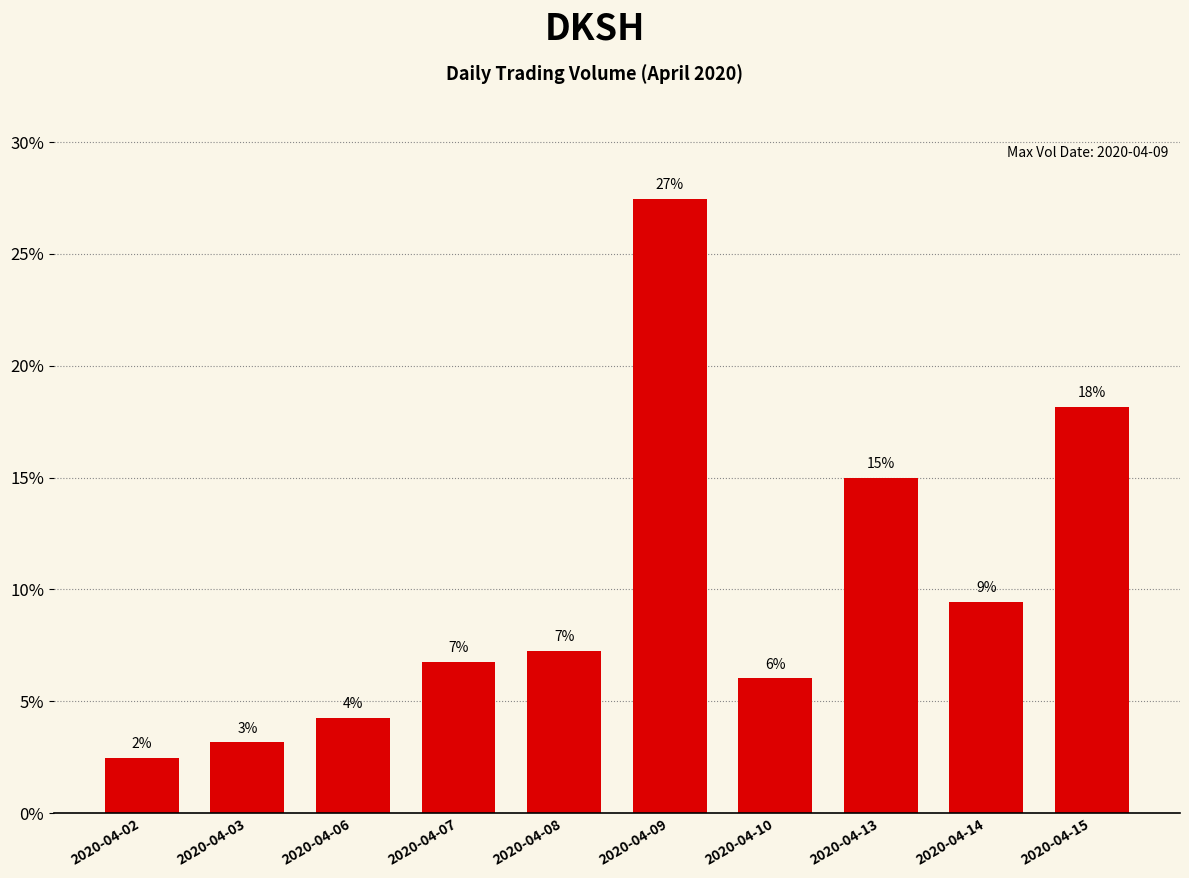

Does the chart contain any negative values?

No